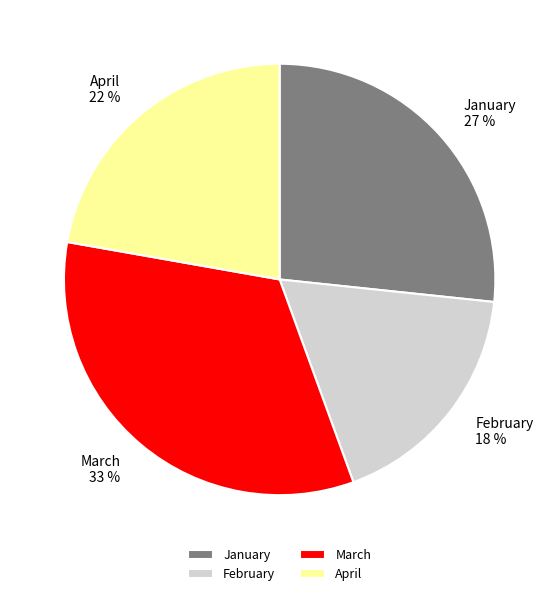

Does February account for over 50% of the chart?

No